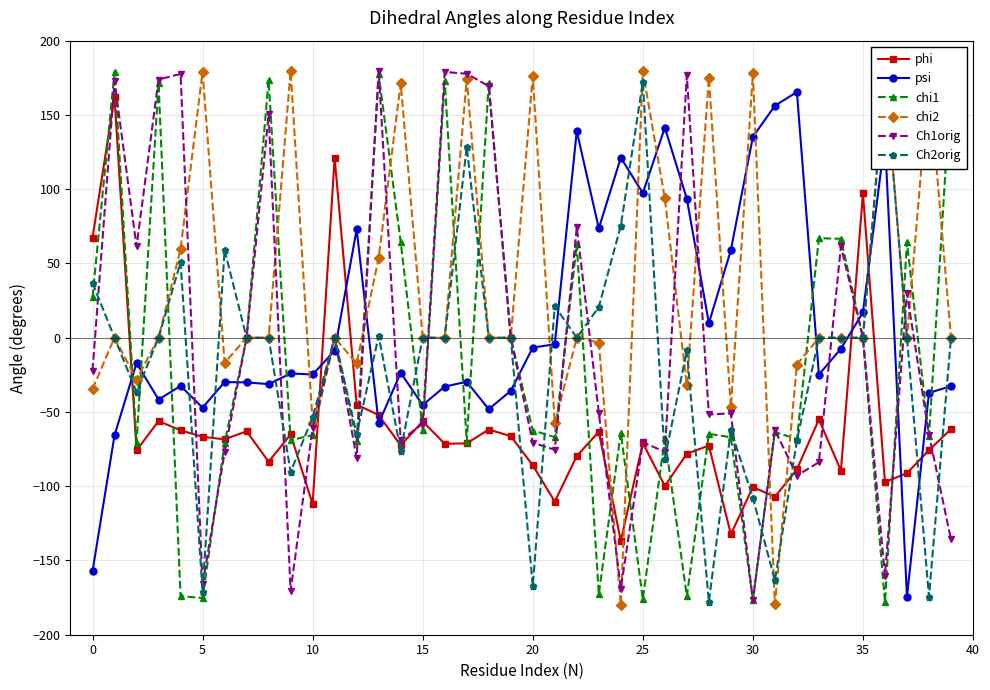

What is the sum of all phi values?

-2399.1